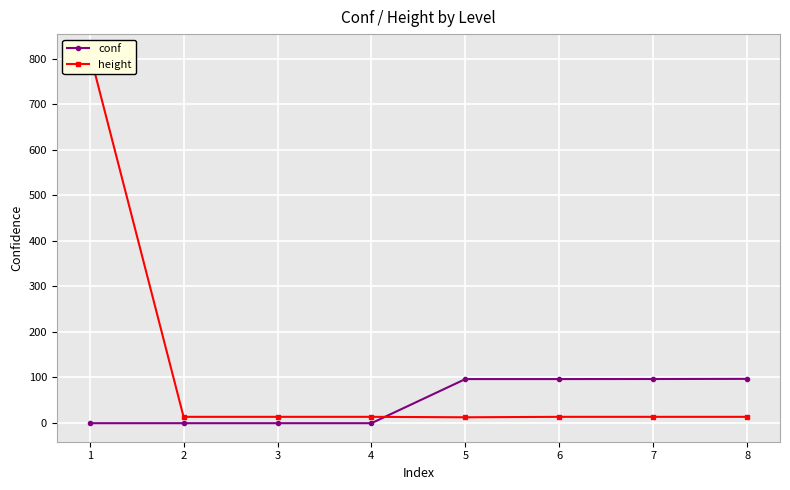

Is it true that conf equals 139.7 at 6?

False